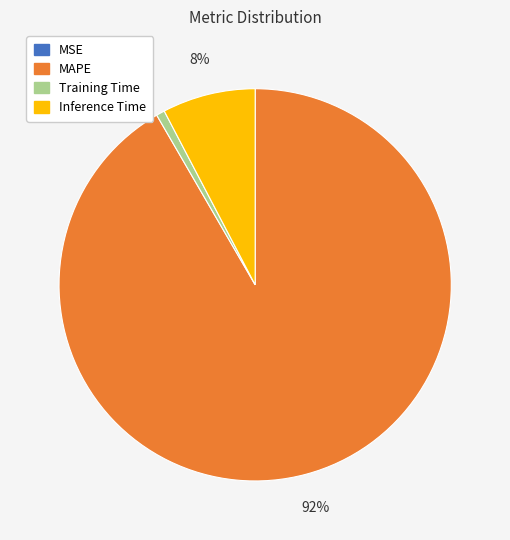

To the nearest percent, what is the average slice percentage?

25%